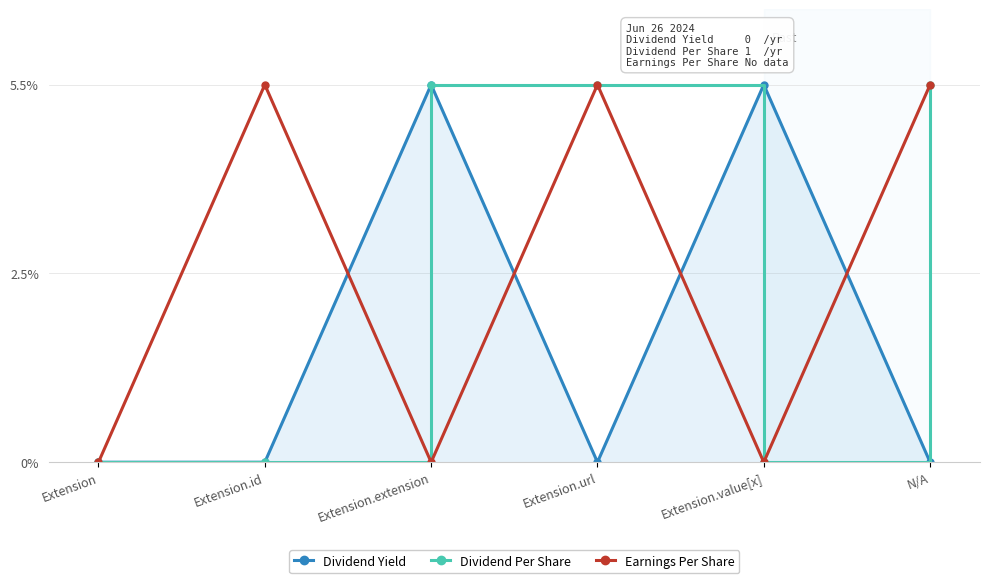

What are all the series names shown in the legend?

Dividend Yield, Dividend Per Share, Earnings Per Share